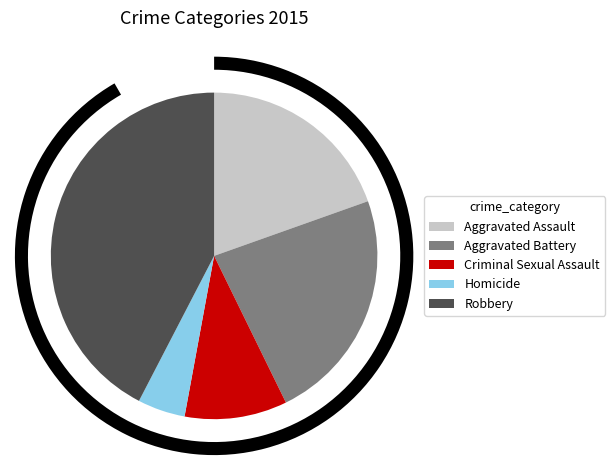

To the nearest percent, what portion does Criminal Sexual Assault represent?

10%